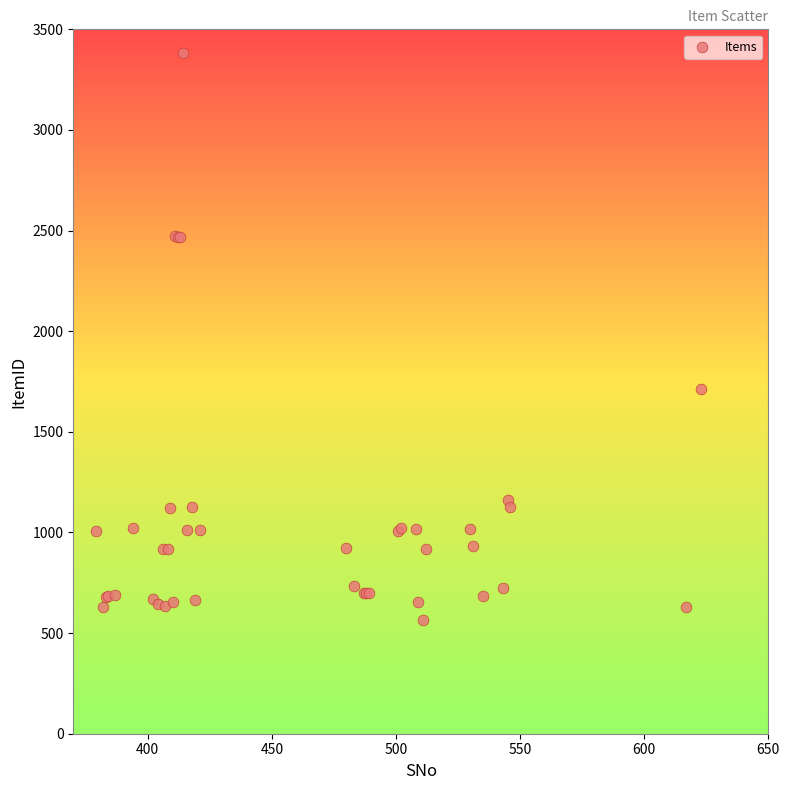

What Y value in the scatter plot is closest to 1973?

1711